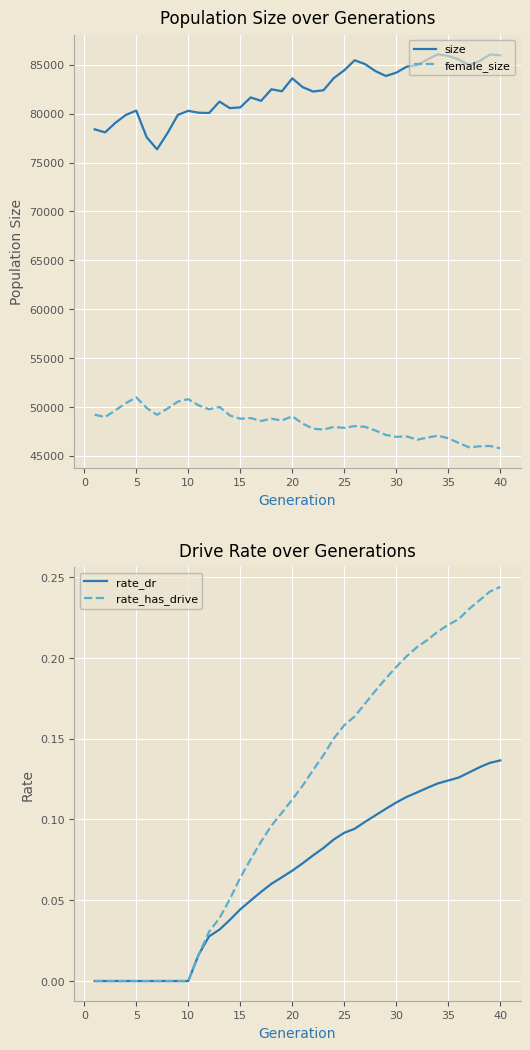

What is the highest value of the size series?

86084